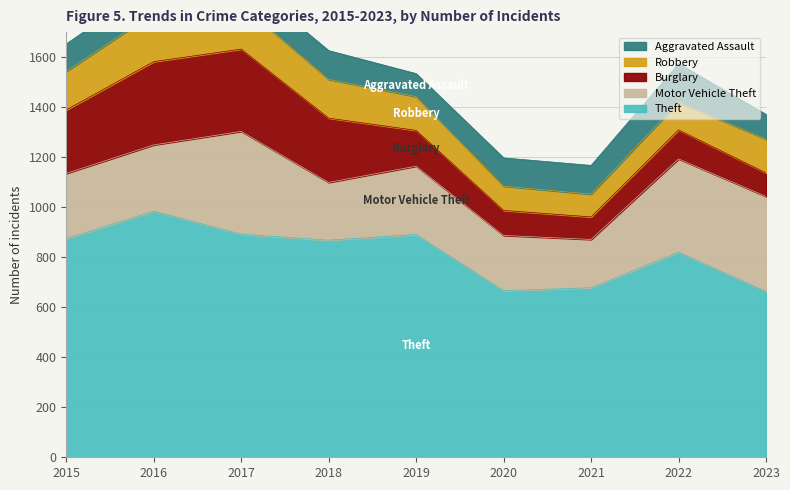

Rank the series at 2018 from highest to lowest value.

Theft, Burglary, Motor Vehicle Theft, Robbery, Aggravated Assault